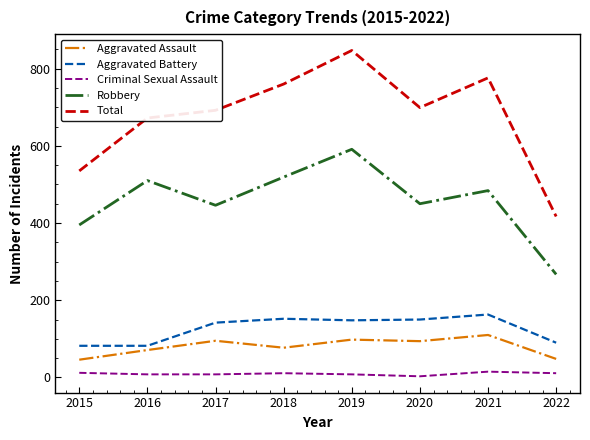

Which series has the largest total across all categories?

Total